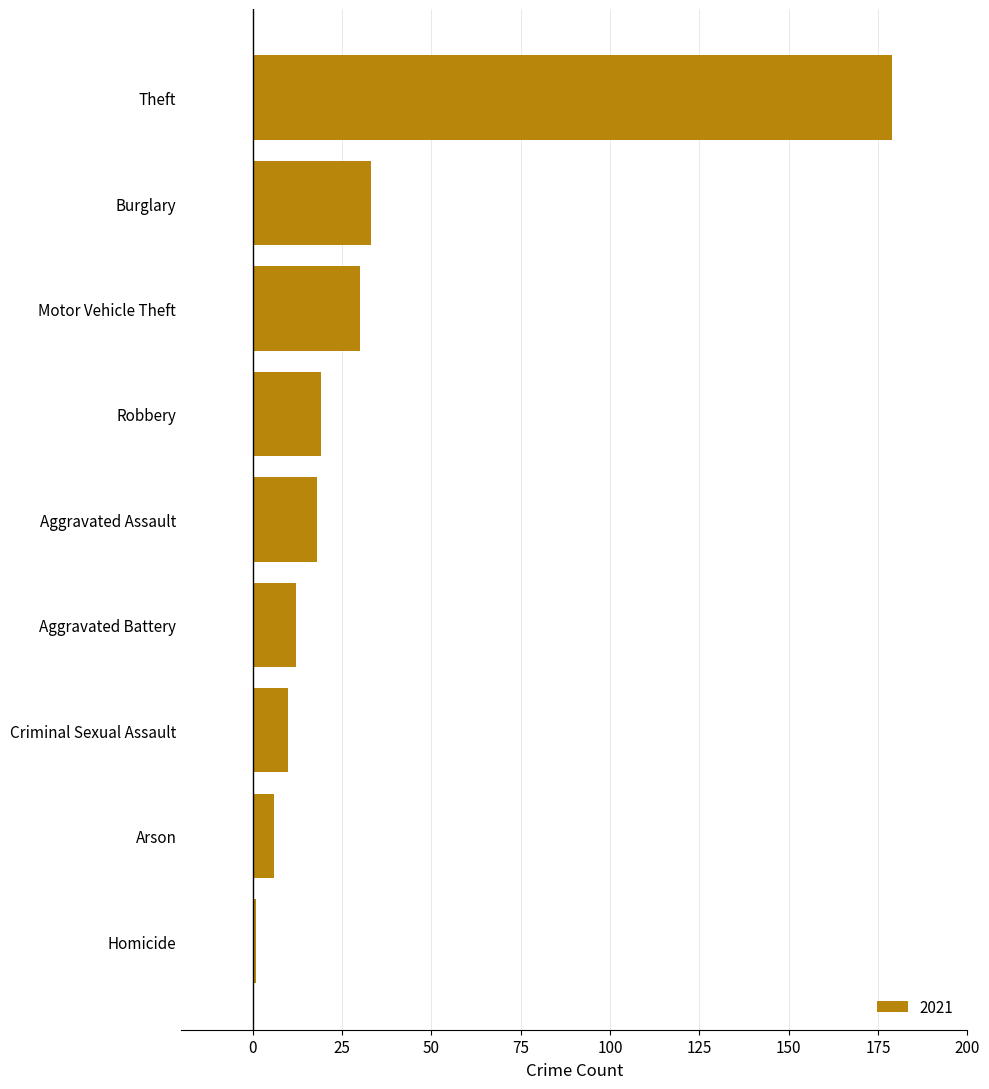

What is the difference between the values at Motor Vehicle Theft and Aggravated Battery?

18